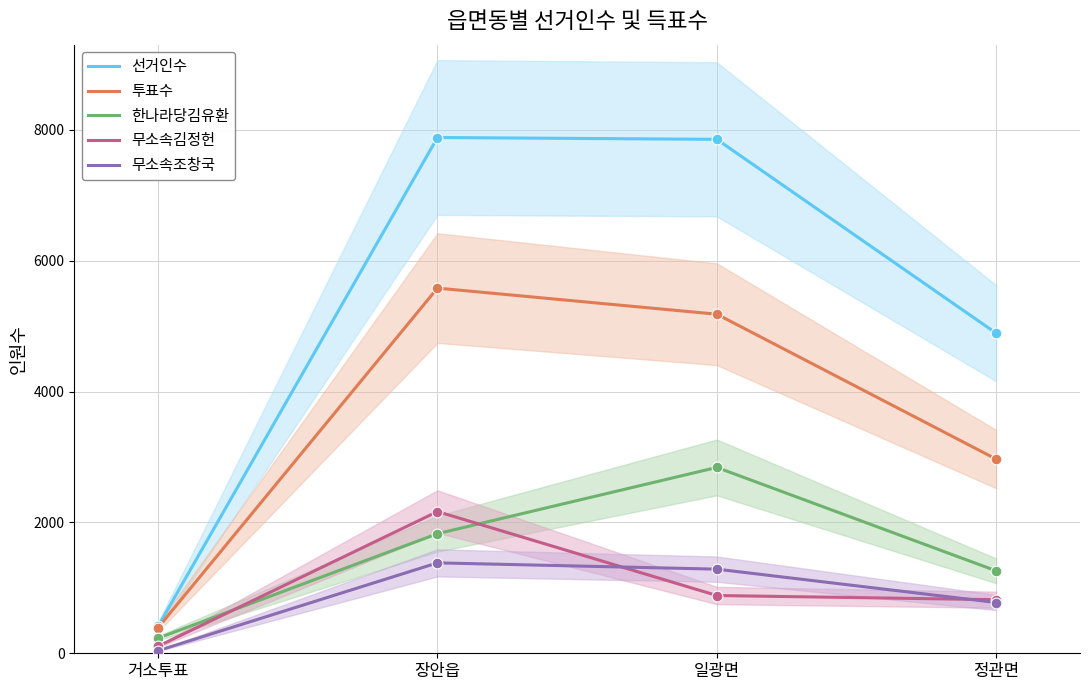

What are all the series names shown in the legend?

선거인수, 투표수, 한나라당김유환, 무소속김정헌, 무소속조창국